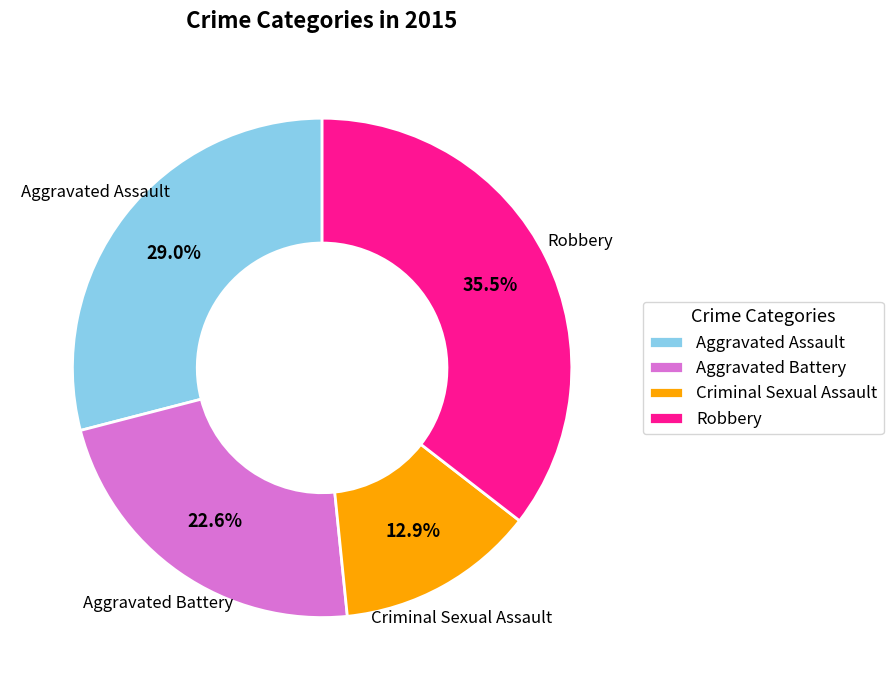

How many segments does this pie chart have?

4